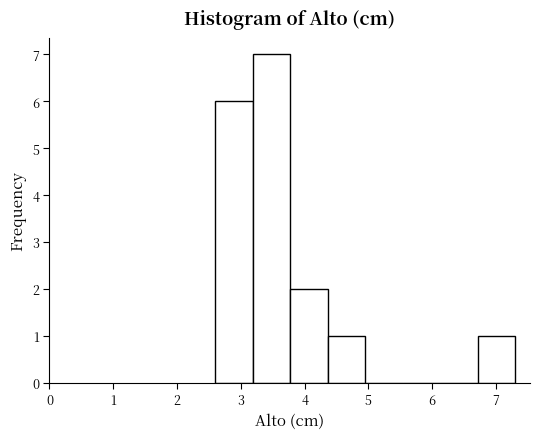

Reading left to right, transcribe this chart: for each bar, give the range it covers on the x-axis and its height. Neither the bar edges nor the heights are printed on the chart, so give them approximately, as read against the axes.

2.6 to 3.2: 6
3.2 to 3.8: 7
3.8 to 4.4: 2
4.4 to 5.0: 1
5.0 to 5.5: 0
5.5 to 6.1: 0
6.1 to 6.7: 0
6.7 to 7.3: 1